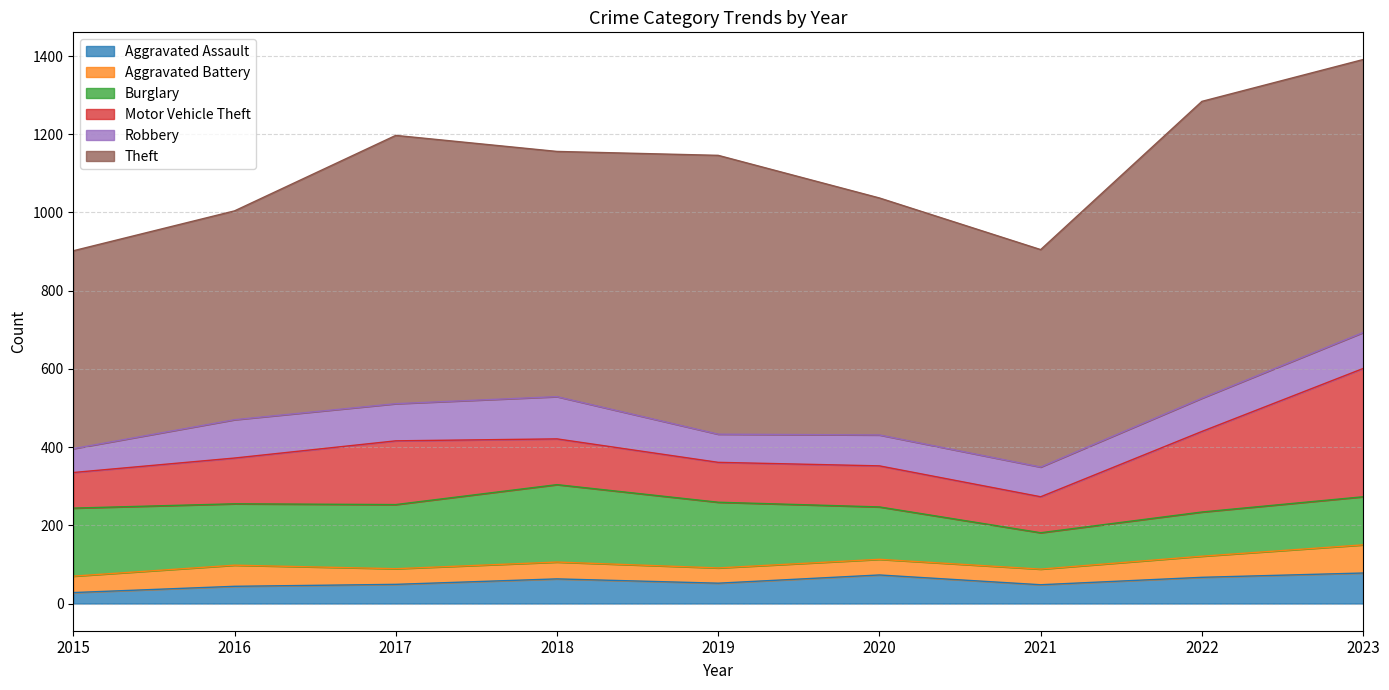

Is it true that Theft equals 864 at 2018?

False